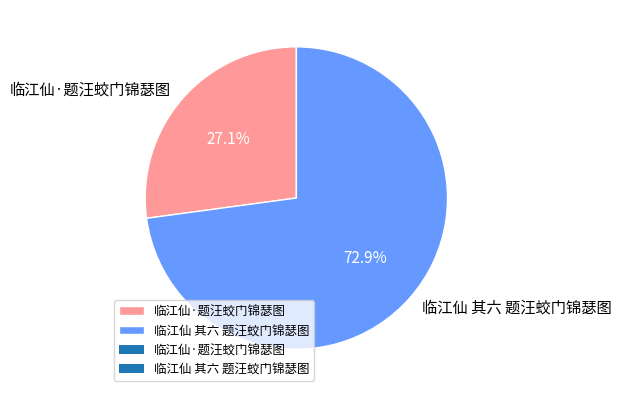

True or false: 临江仙·题汪蛟门锦瑟图 accounts for 27% of the total.

True